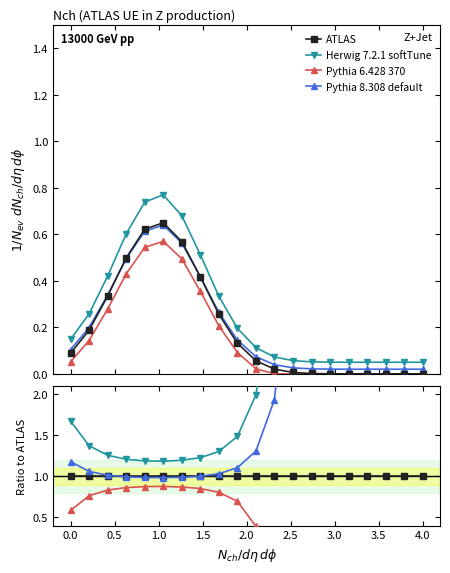

What are all the series names shown in the legend?

ATLAS, Herwig 7.2.1 softTune, Pythia 6.428 370, Pythia 8.308 default